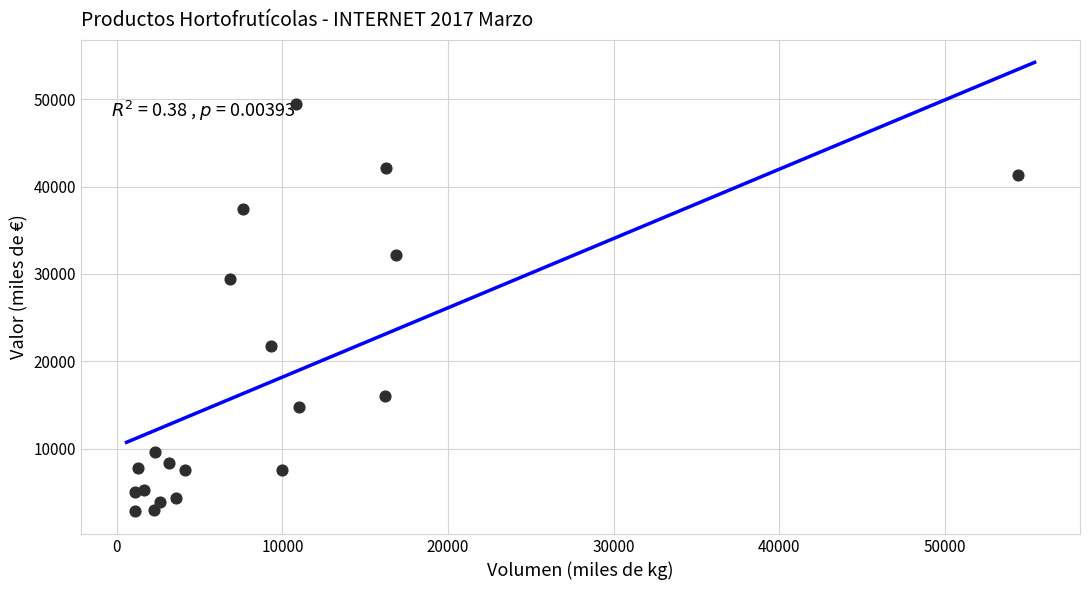

What Y value in the scatter plot is closest to 26114?

29467